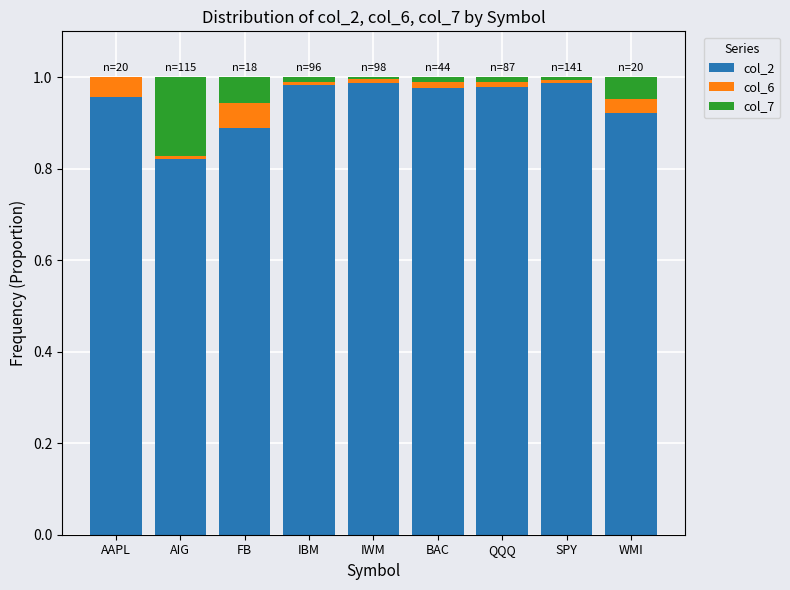

The value of col_2 at SPY is 1.5. True or false?

False